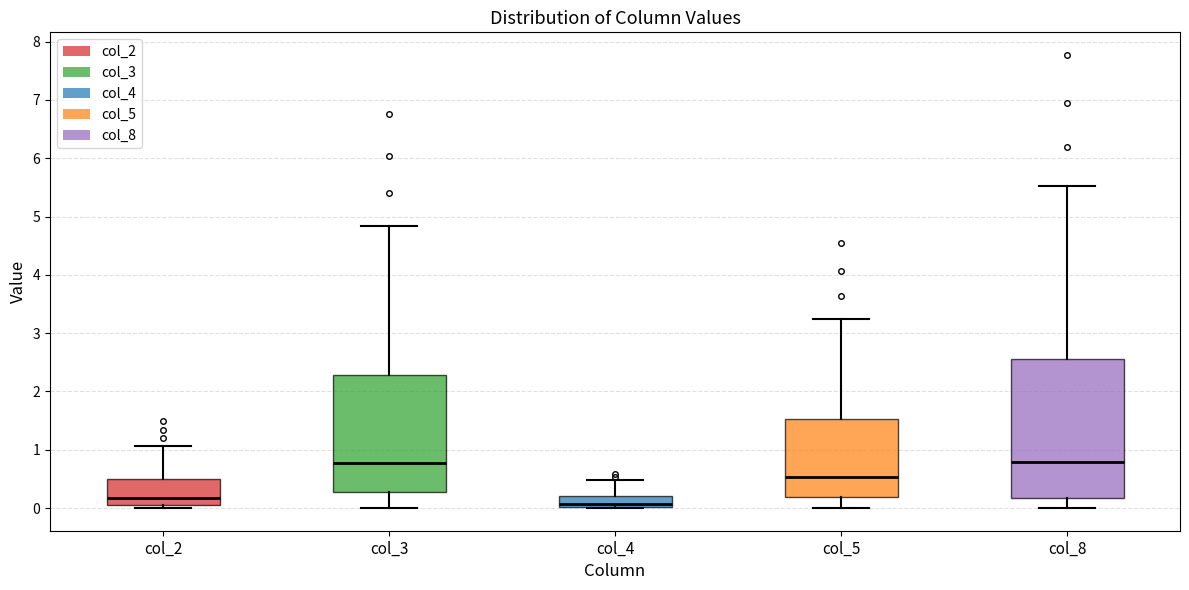

Where does the median line of the box for col_3 sit on the y-axis? The values are not printed on the chart, so give them approximately, as read against the axis.

0.8